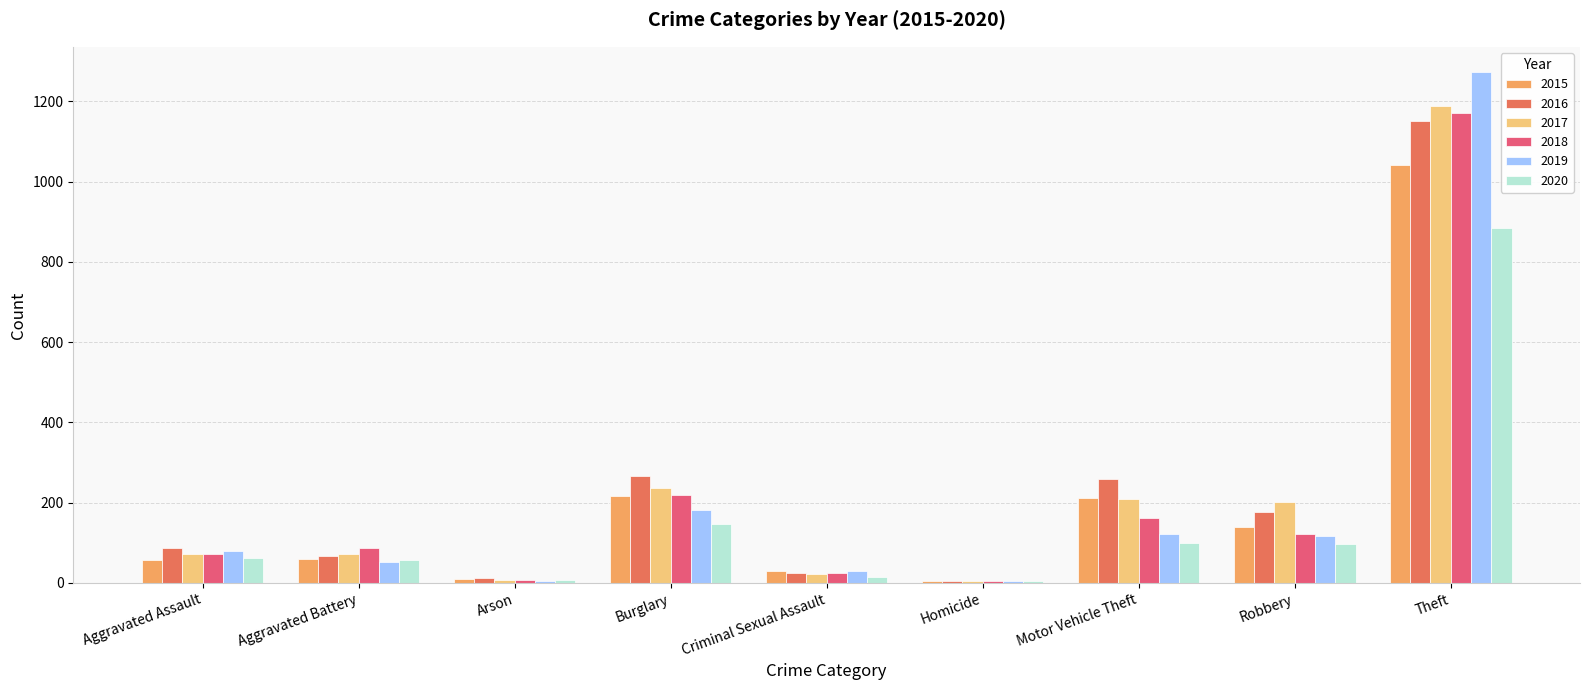

Are the bars grouped side by side (vs. stacked)?

Yes